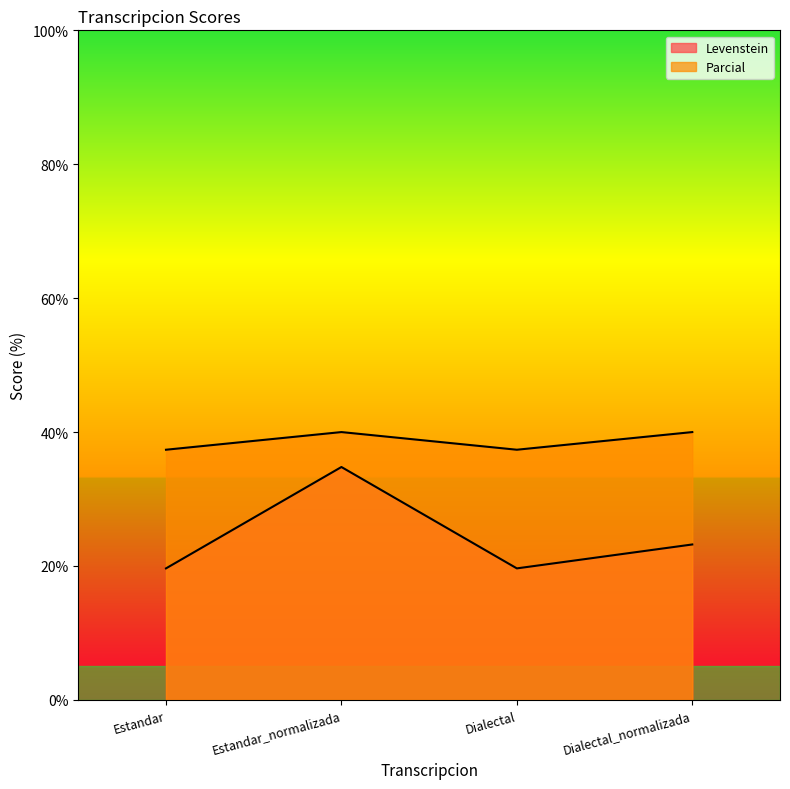

What is the label of the 1st point from the right?

Dialectal_normalizada